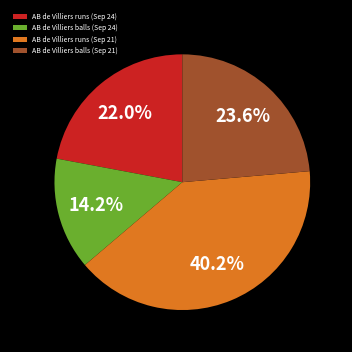

Is there a majority slice in this chart?

No